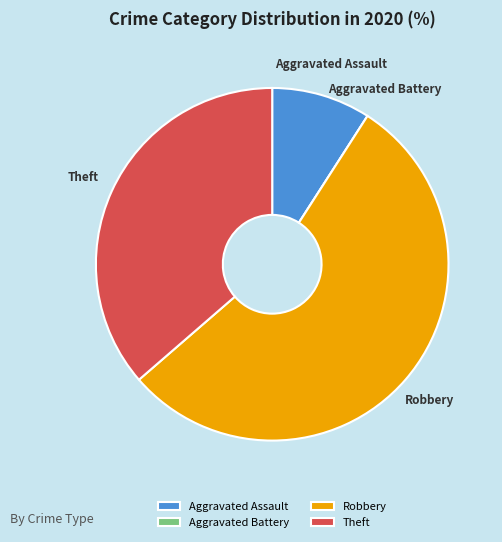

Which category has the biggest portion of the pie?

Robbery